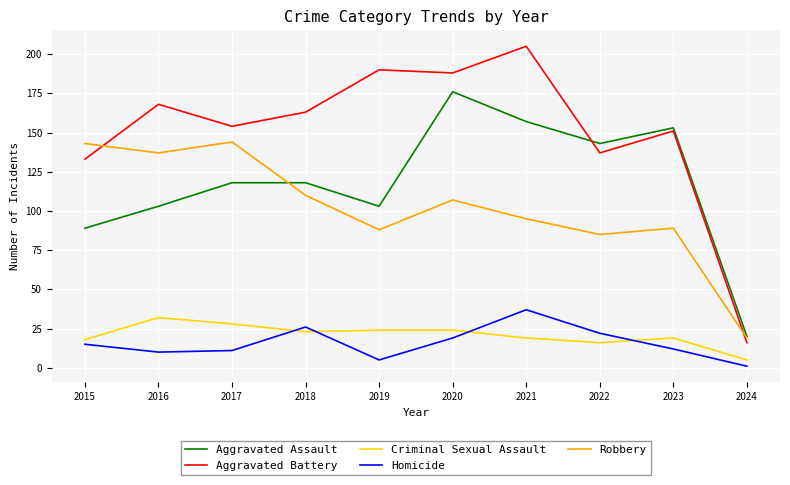

At which category does the chart reach its peak across all series?

2021